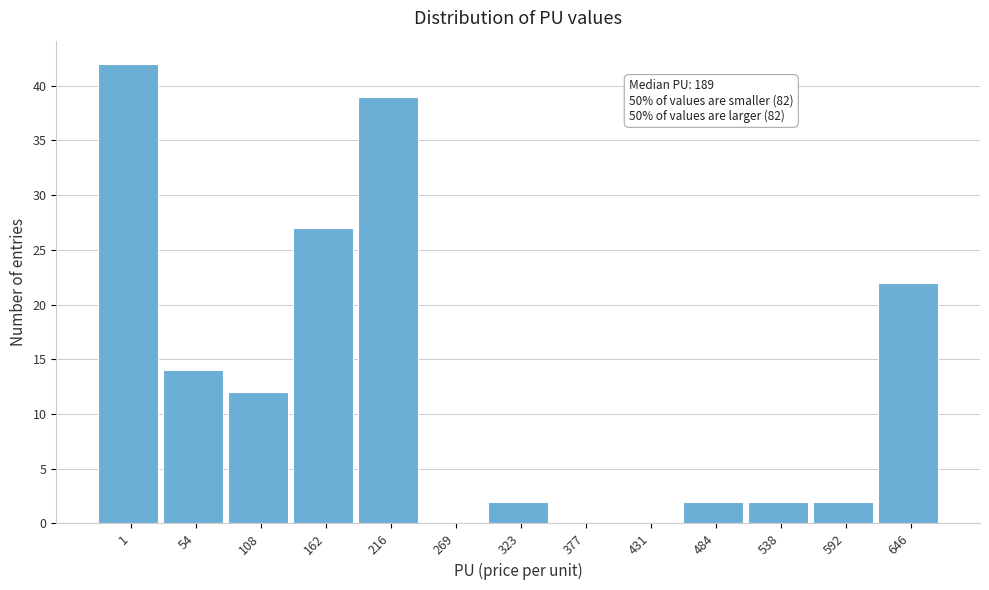

Reading right to left, extract all data points from this chart.

646=22	592=2	538=2	484=2	431=0	377=0	323=2	269=0	216=39	162=27	108=12	54=14	1=42